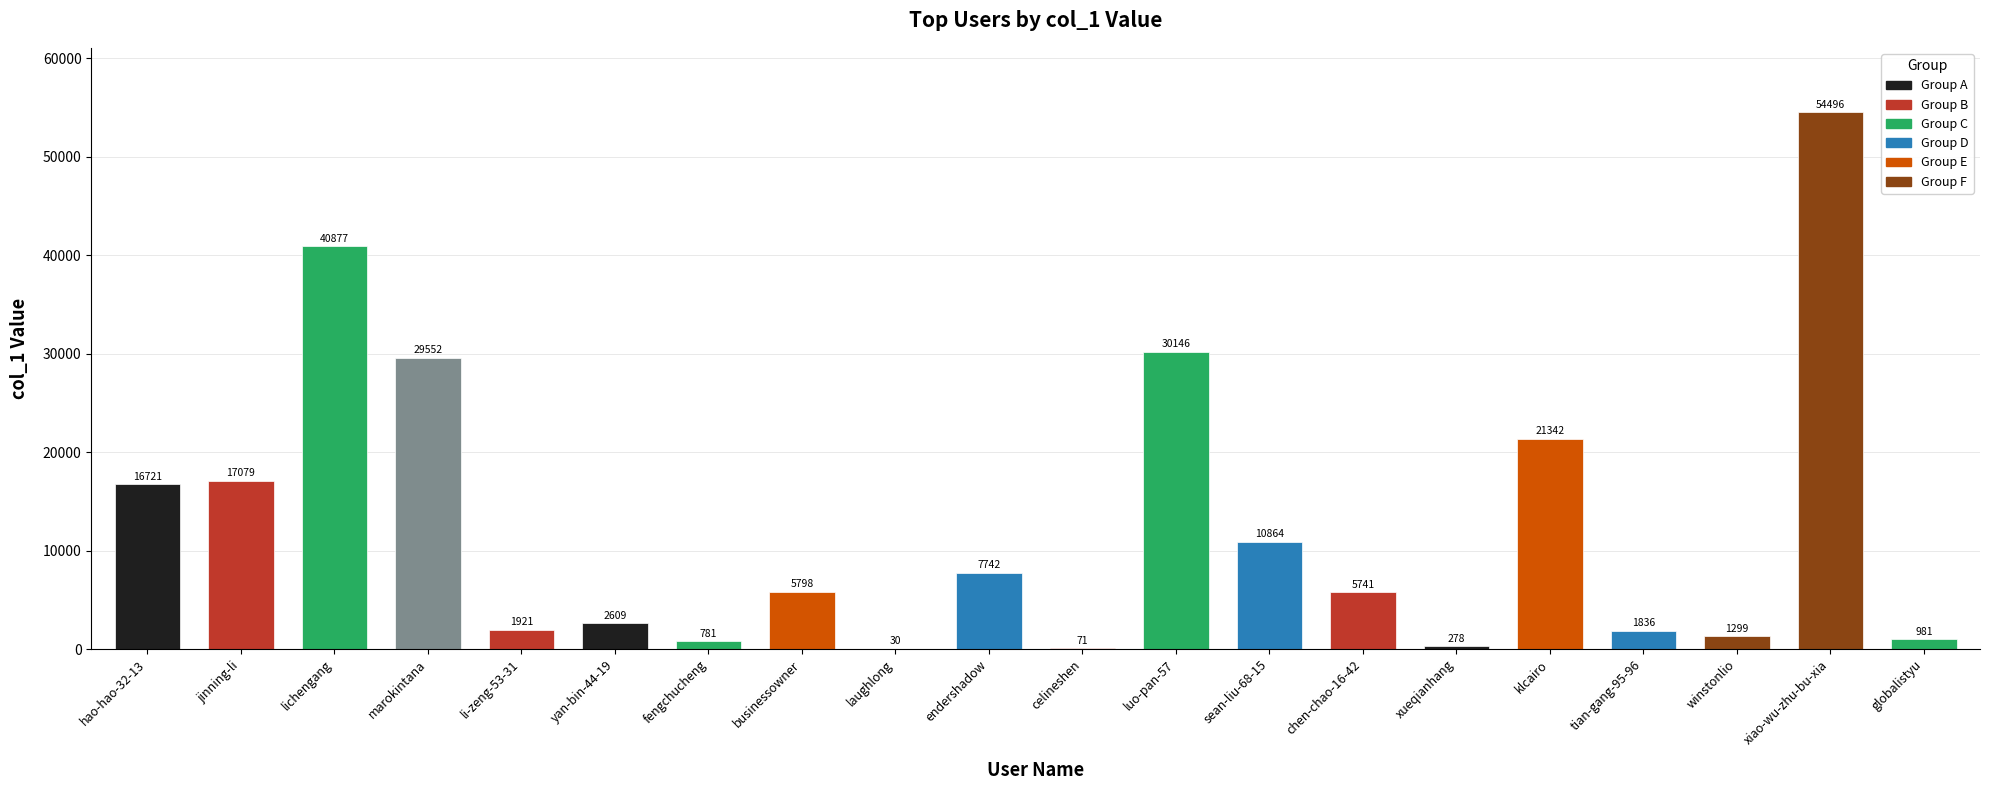

Between tian-gang-95-96 and chen-chao-16-42, which is larger?

chen-chao-16-42